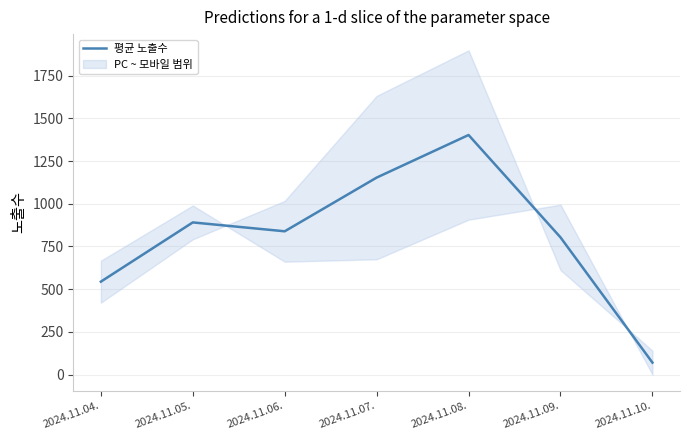

List the labels in order of value, largest first.

2024.11.08., 2024.11.07., 2024.11.05., 2024.11.06., 2024.11.09., 2024.11.04., 2024.11.10.